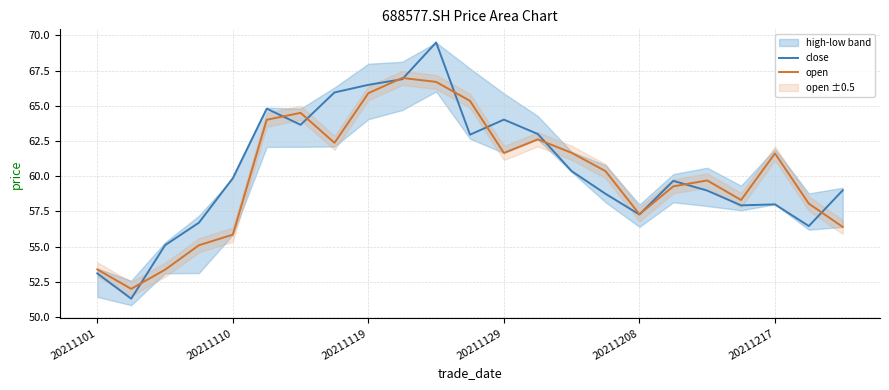

Read the open value at 20211208.

57.3